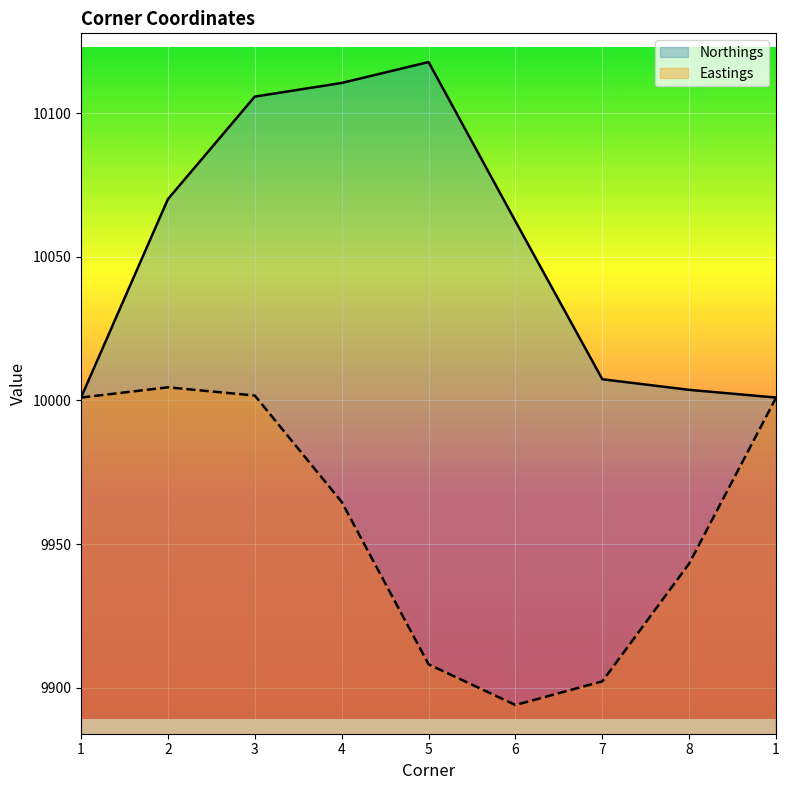

At which category does Northings reach its first local peak?

5